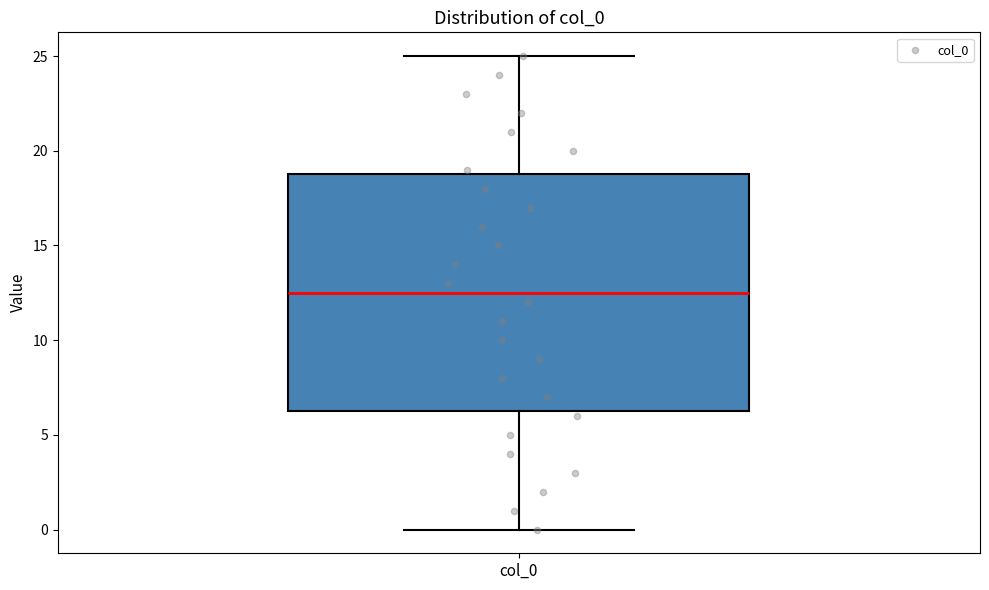

Read this box plot against the y-axis: the position of the median line, the range covered by the box, and the ends of both whiskers. The values are not printed on the chart, so give them approximately, as read against the axis.

median 12.5, box 6.5 to 19.0, whiskers 0.0 to 25.0